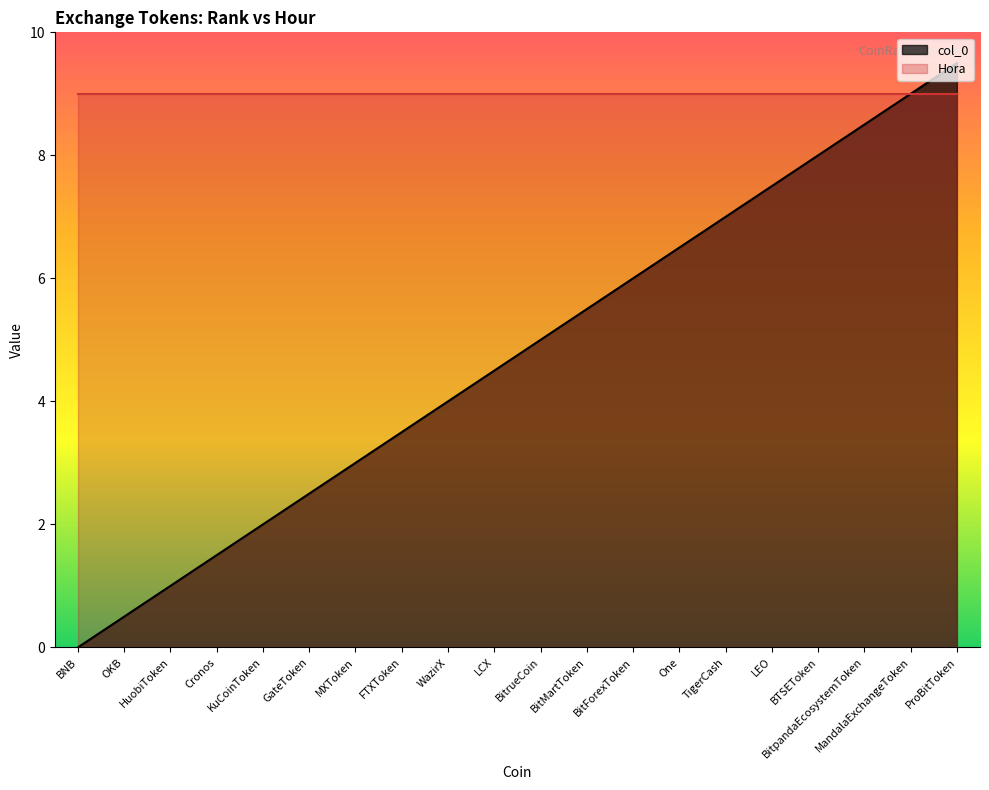

What is the maximum value shown in the chart?

9.5